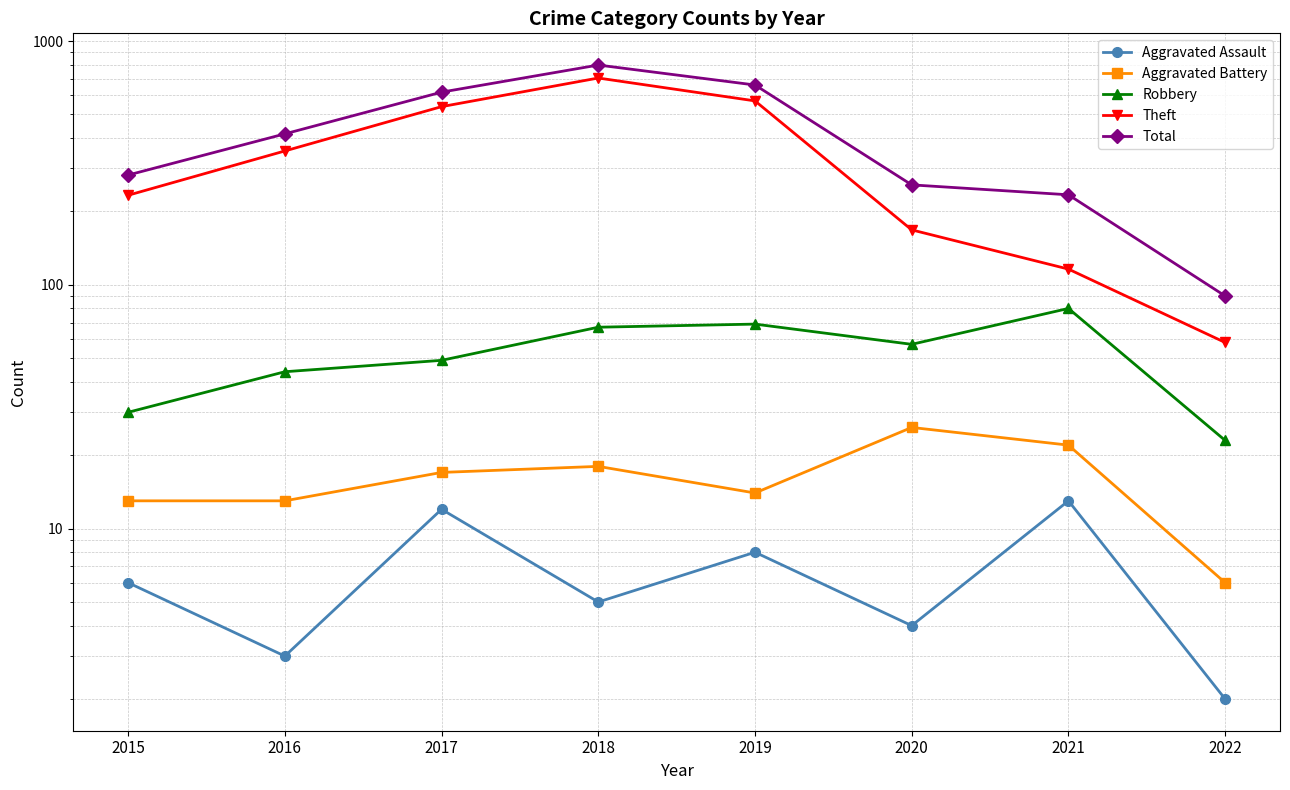

True or false: Aggravated Assault and Total intersect in this chart.

False